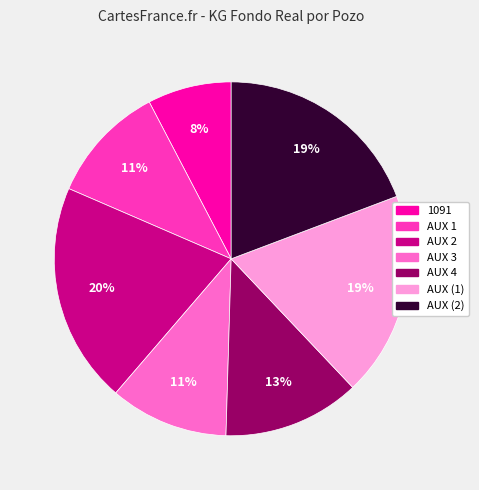

Does AUX (1) represent more than half of the total?

No